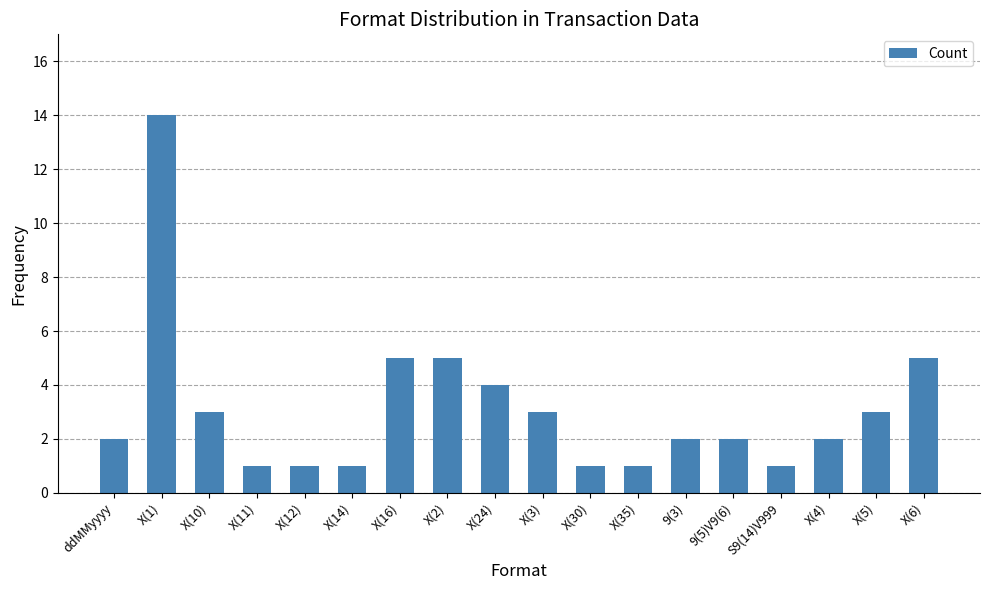

What is the difference between the maximum and minimum values?

13